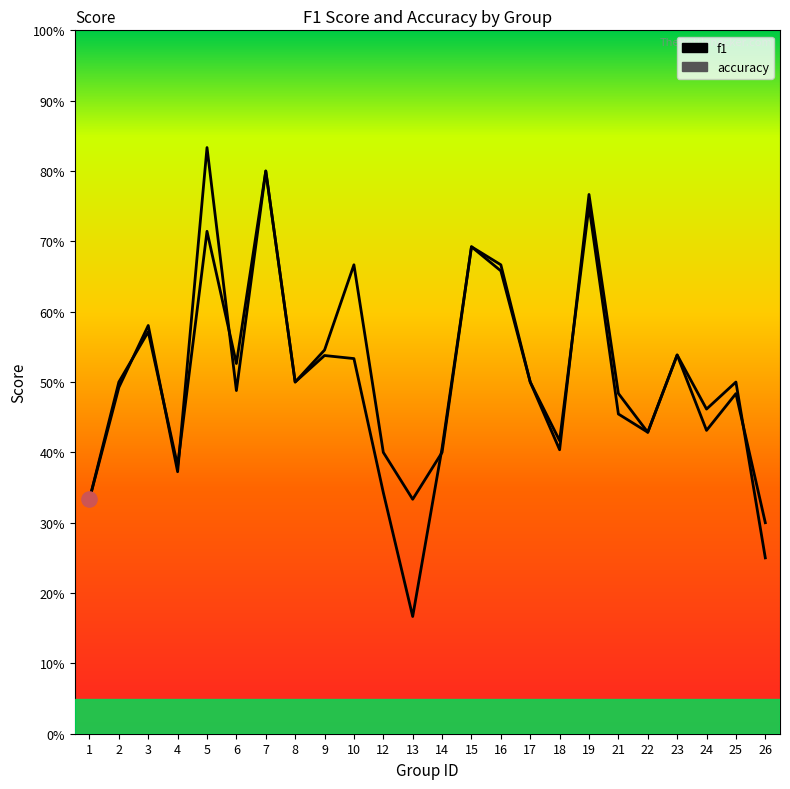

At which category is the sum across all series the highest?

7